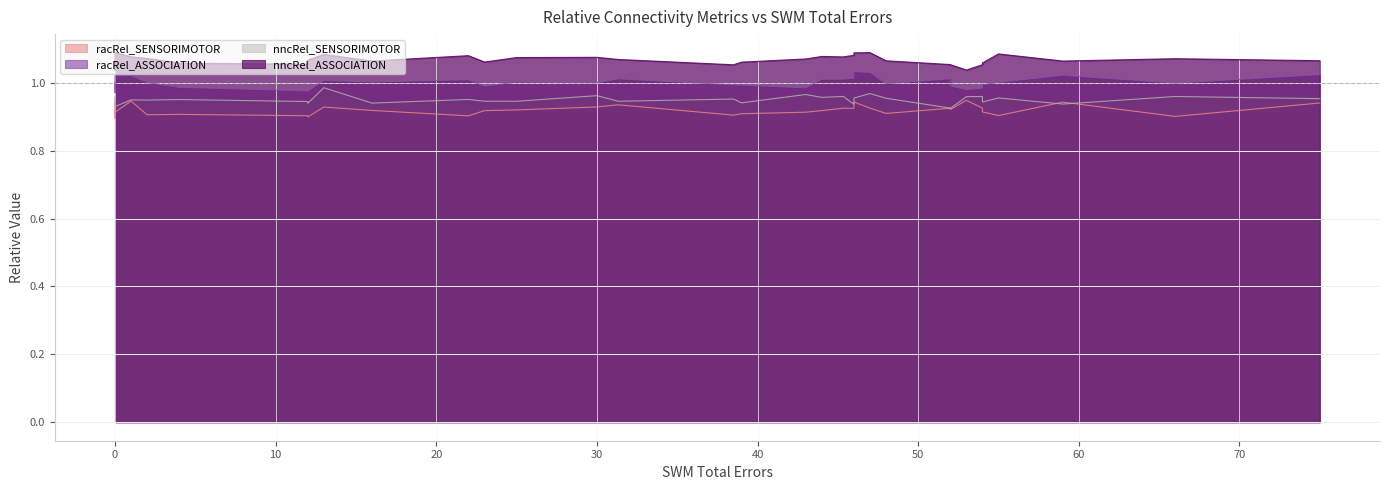

Reading left to right, transcribe all the data shown in this chart.

racRel_SENSORIMOTOR: 0.9	0.9	0.9	0.9	0.9	0.9	0.9	0.9	0.9	0.9	0.9	0.9	0.9	0.9	0.9	0.9	0.9	0.9	0.9	0.9	0.9	0.9	0.9	0.9	0.9	0.9	0.9	0.9	0.9	0.9	0.9	0.9	0.9	0.9	0.9
racRel_ASSOCIATION: 1.0	1.0	1.0	1.0	1.0	1.0	1.0	1.0	1.0	1.0	1.0	1.0	1.0	1.0	1.0	1.0	1.0	1.0	1.0	1.0	1.0	1.0	1.0	1.0	1.0	1.0	1.0	1.0	1.0	1.0	1.0	1.0	1.0	1.0	1.0
nncRel_SENSORIMOTOR: 1.0	1.0	1.0	0.9	1.0	1.0	1.0	0.9	0.9	1.0	1.0	0.9	0.9	1.0	0.9	1.0	1.0	0.9	0.9	1.0	1.0	0.9	1.0	1.0	1.0	1.0	0.9	0.9	1.0	0.9	0.9	0.9	0.9	0.9	0.9
nncRel_ASSOCIATION: 1.1	1.1	1.1	1.1	1.1	1.1	1.1	1.1	1.1	1.1	1.1	1.1	1.1	1.1	1.0	1.1	1.1	1.1	1.0	1.0	1.1	1.1	1.1	1.1	1.1	1.1	1.1	1.1	1.1	1.1	1.1	1.1	1.1	1.1	1.1